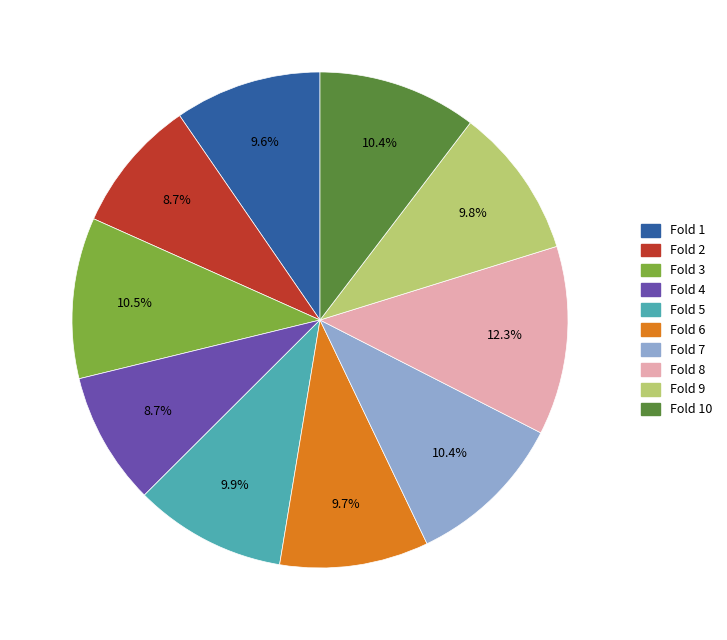

To the nearest percent, what is the combined percentage of Fold 3 and Fold 6?

20%